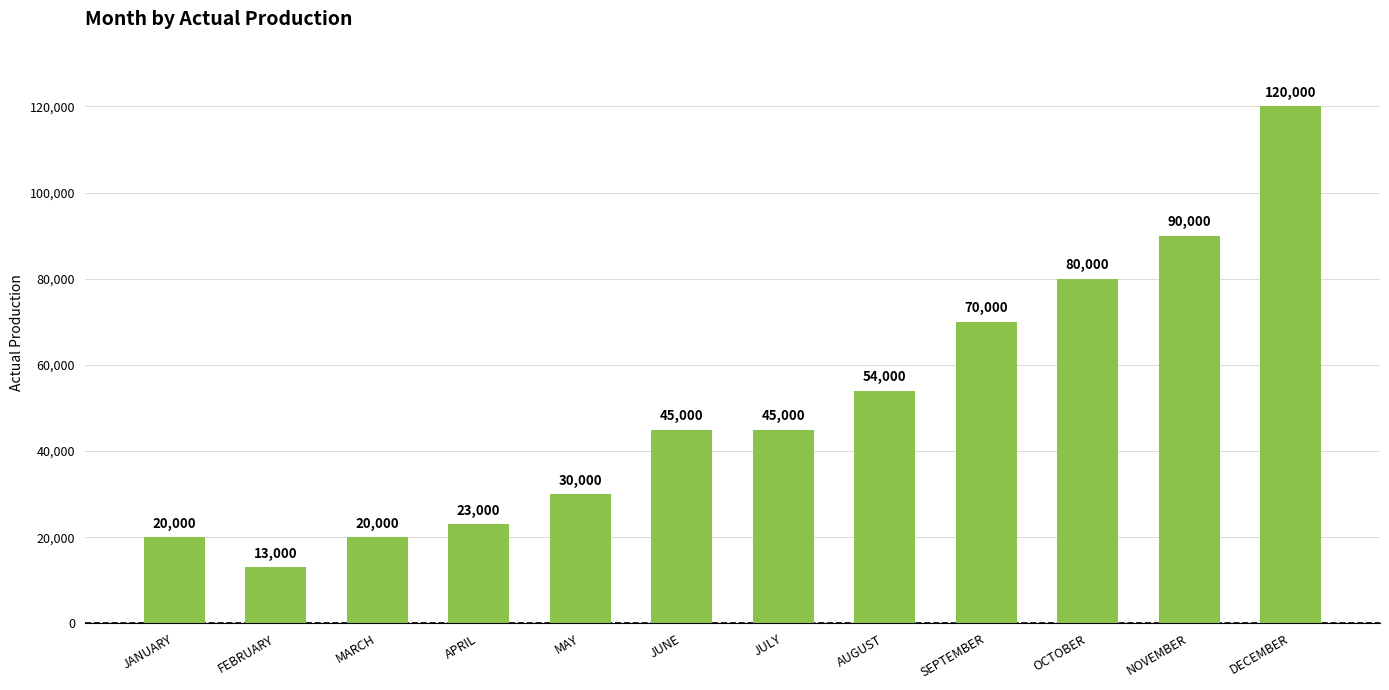

What is the average value?

50833